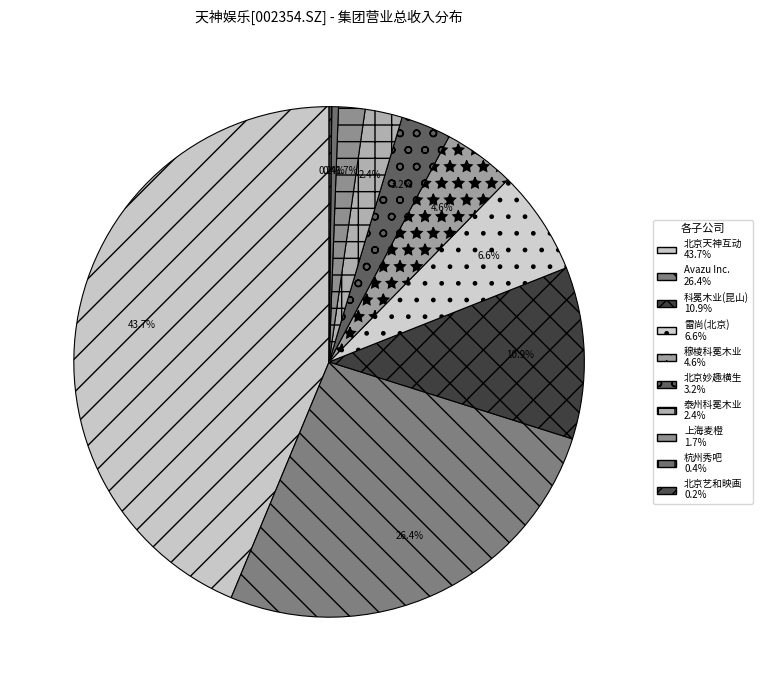

To the nearest percent, what is the average slice percentage?

10%